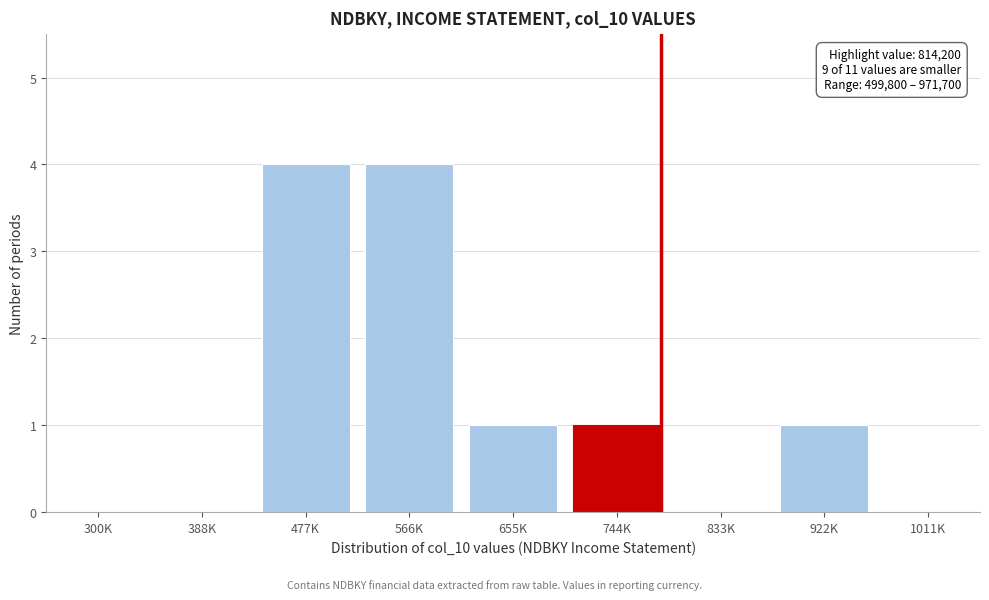

Reading left to right, list all the values displayed in this chart.

300K=0	388K=0	477K=4	566K=4	655K=1	744K=1	833K=0	922K=1	1011K=0